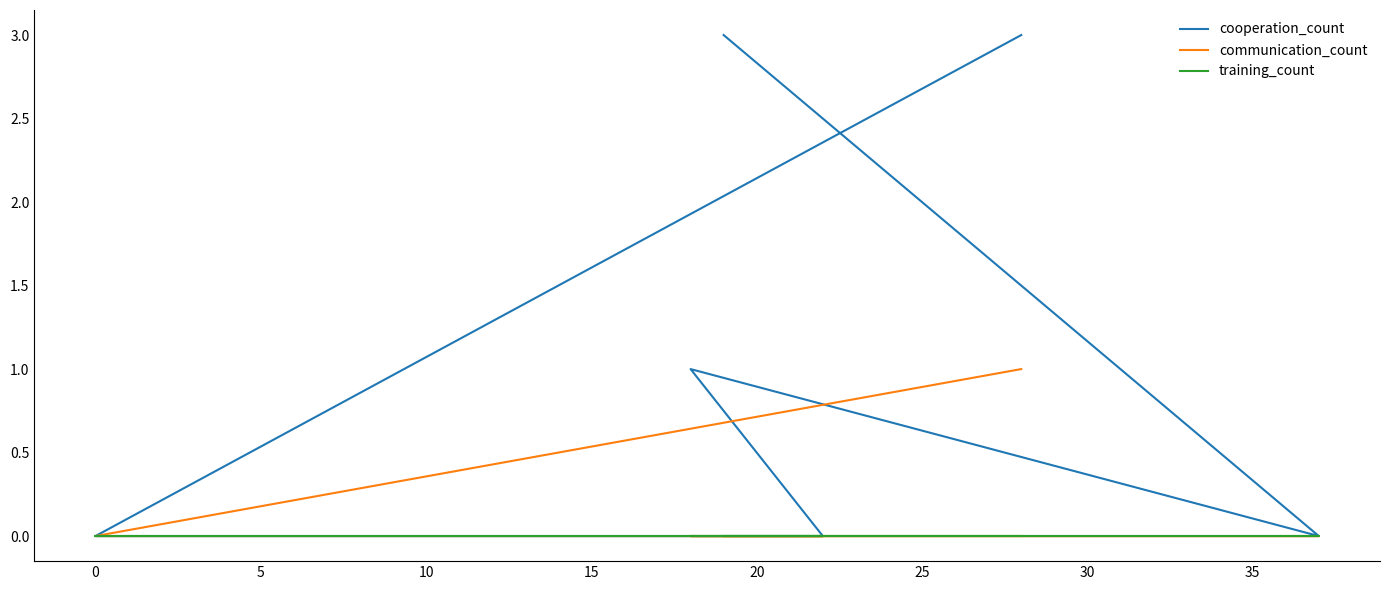

Between 15 and 20, which series saw the biggest shift?

cooperation_count